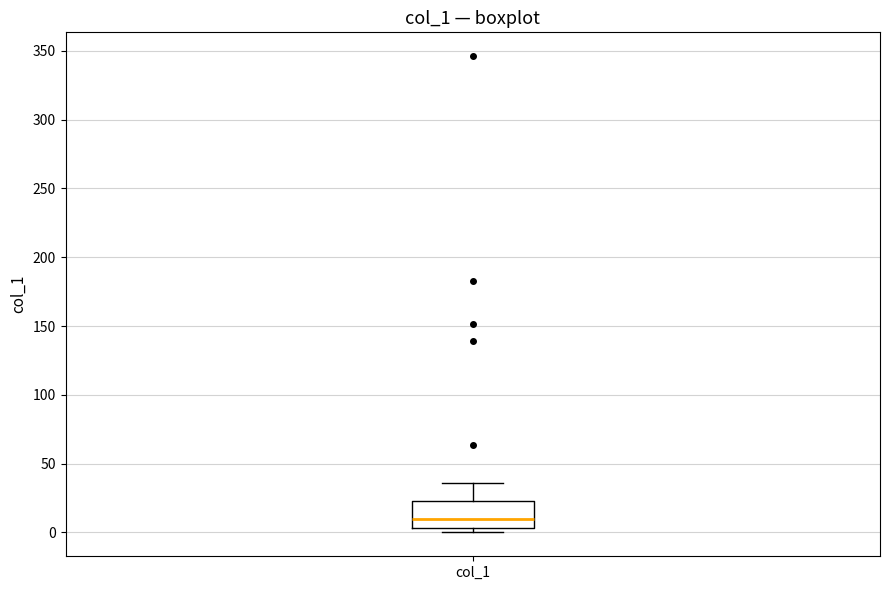

Where is the upper edge of the box for col_1 on the y-axis? The values are not printed on the chart, so give them approximately, as read against the axis.

25